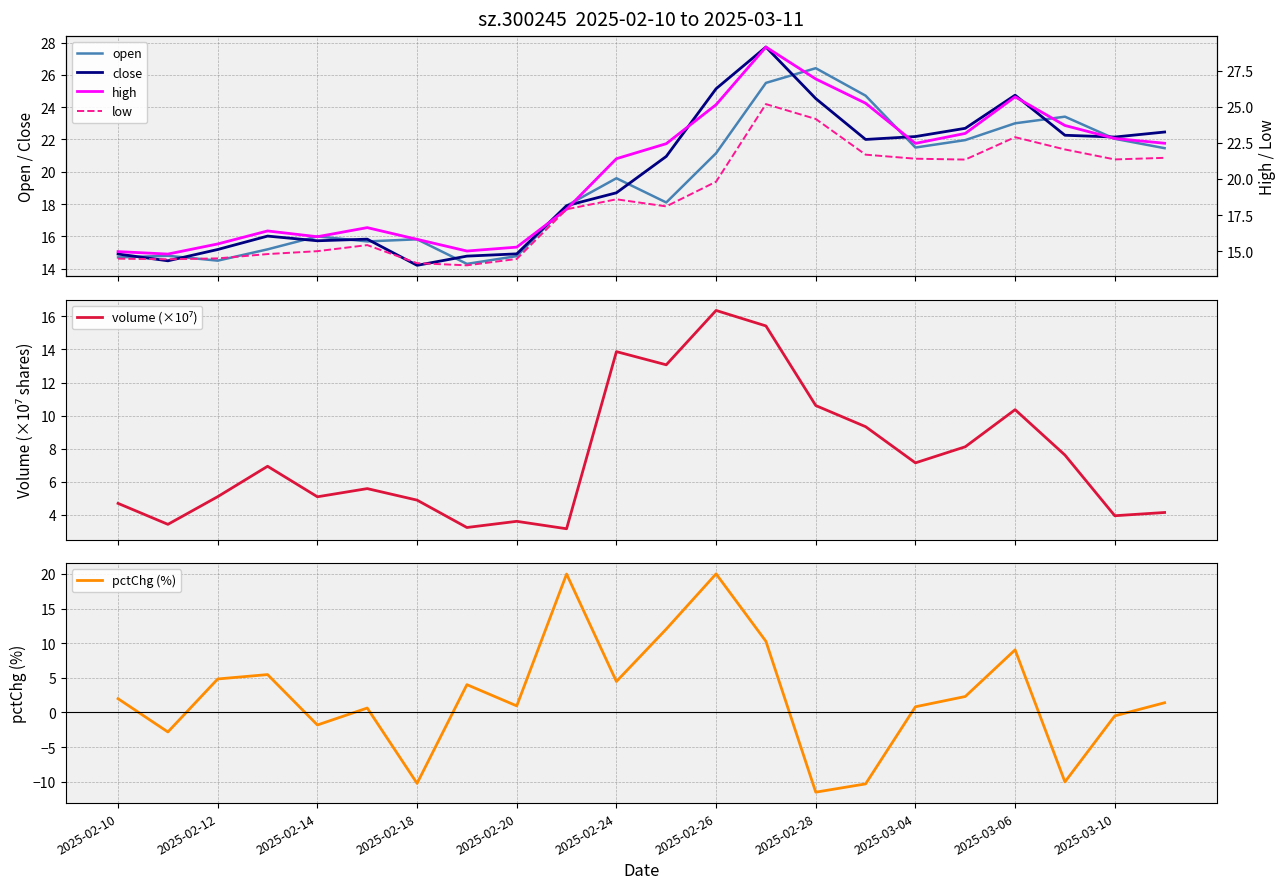

What is the average value of the low series?

18.5